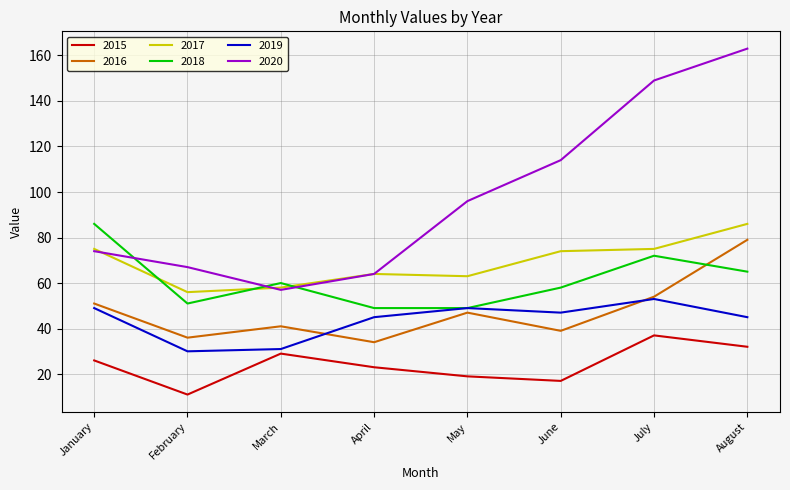

True or false: 2019 and 2017 cross at least once.

False